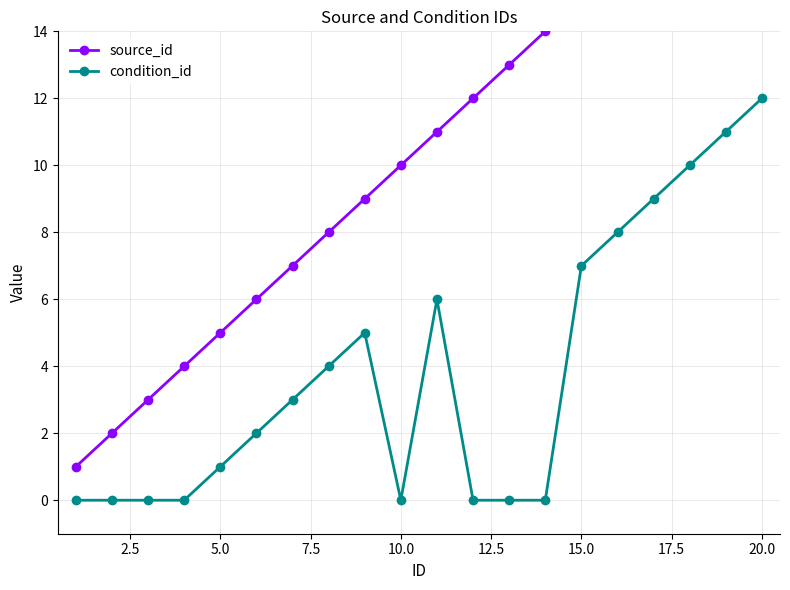

What is the maximum value for condition_id?

12